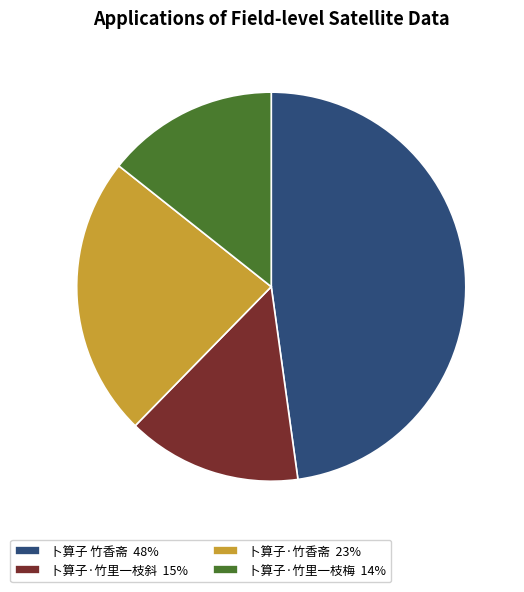

What is the ratio of the value at 卜算子 竹香斋 48% to the value at 卜算子·竹里一枝斜 15%?

3.3